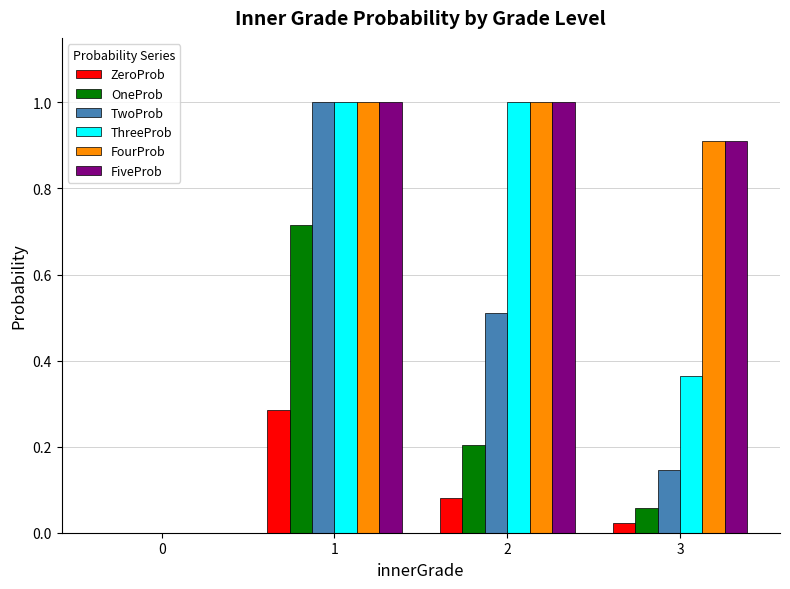

What is the sum of all ThreeProb values?

2.4